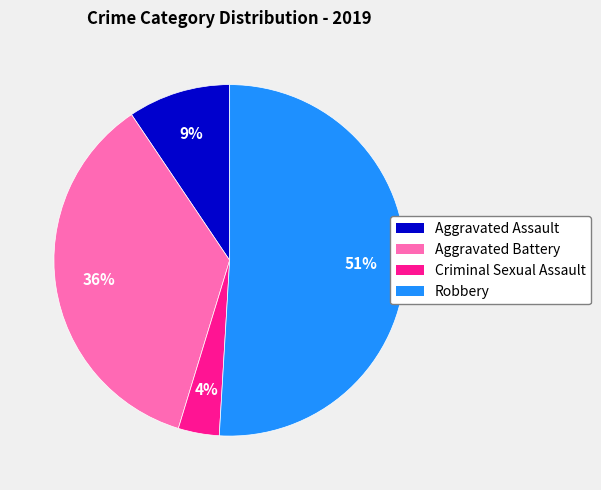

Between Aggravated Battery and Criminal Sexual Assault, which is larger?

Aggravated Battery